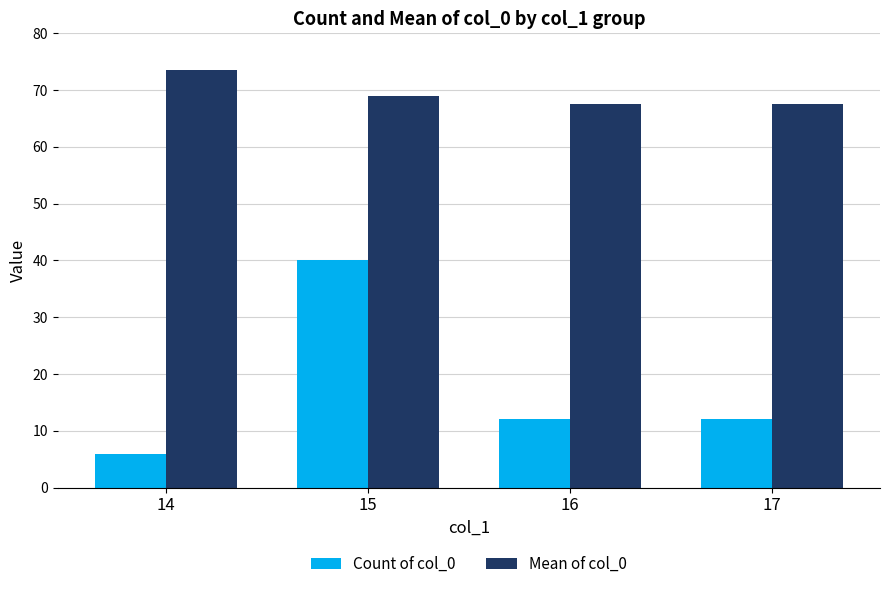

Rank the series by their average value, from lowest to highest.

Count of col_0, Mean of col_0